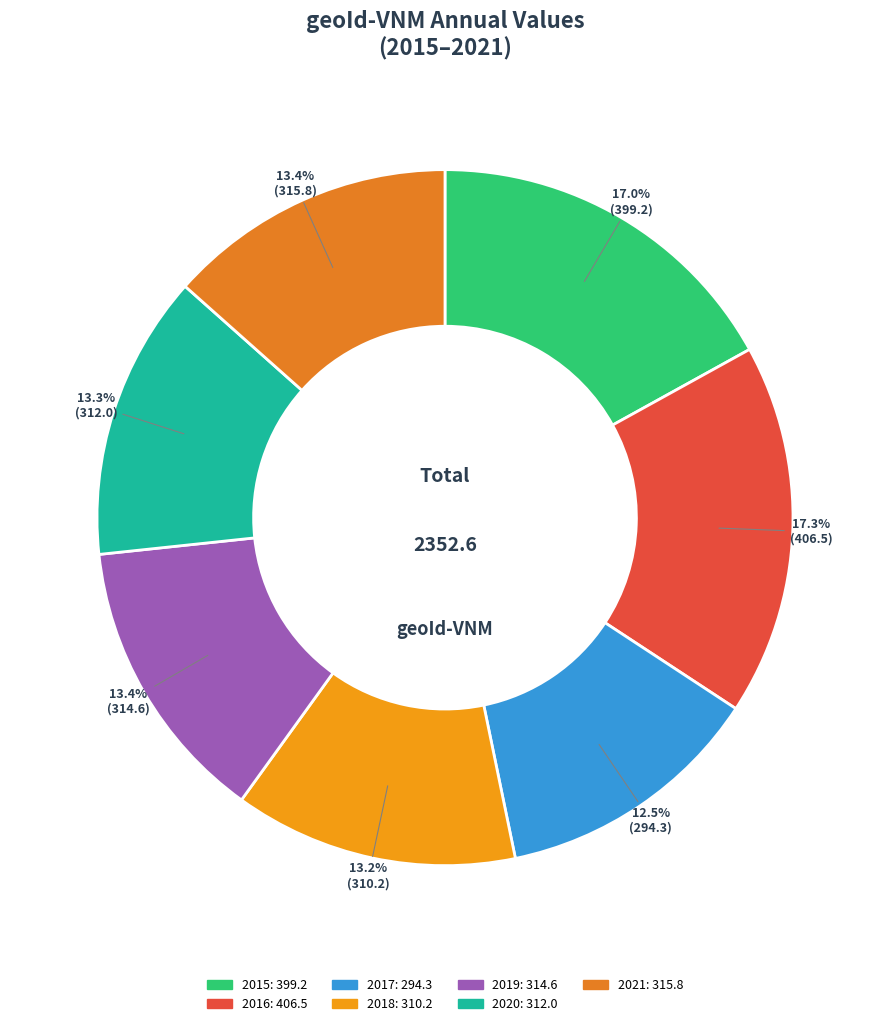

Count the number of slices in the pie.

7